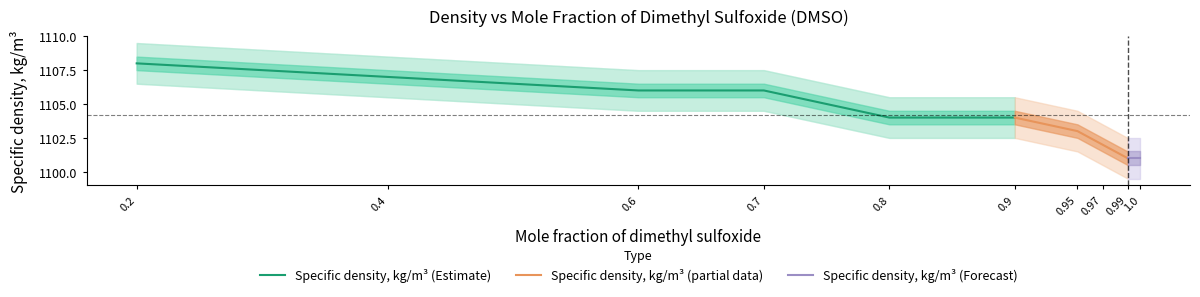

The Specific density, kg/m³ (Estimate) series shows 1106 at 0.6. True or false?

True